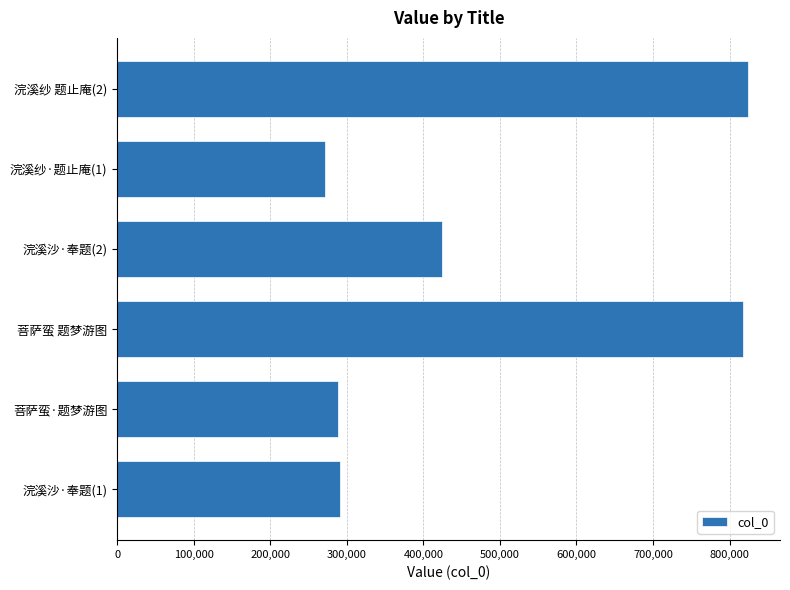

Which has a higher value, 浣溪沙·奉题(2) or 浣溪沙·奉题(1)?

浣溪沙·奉题(2)